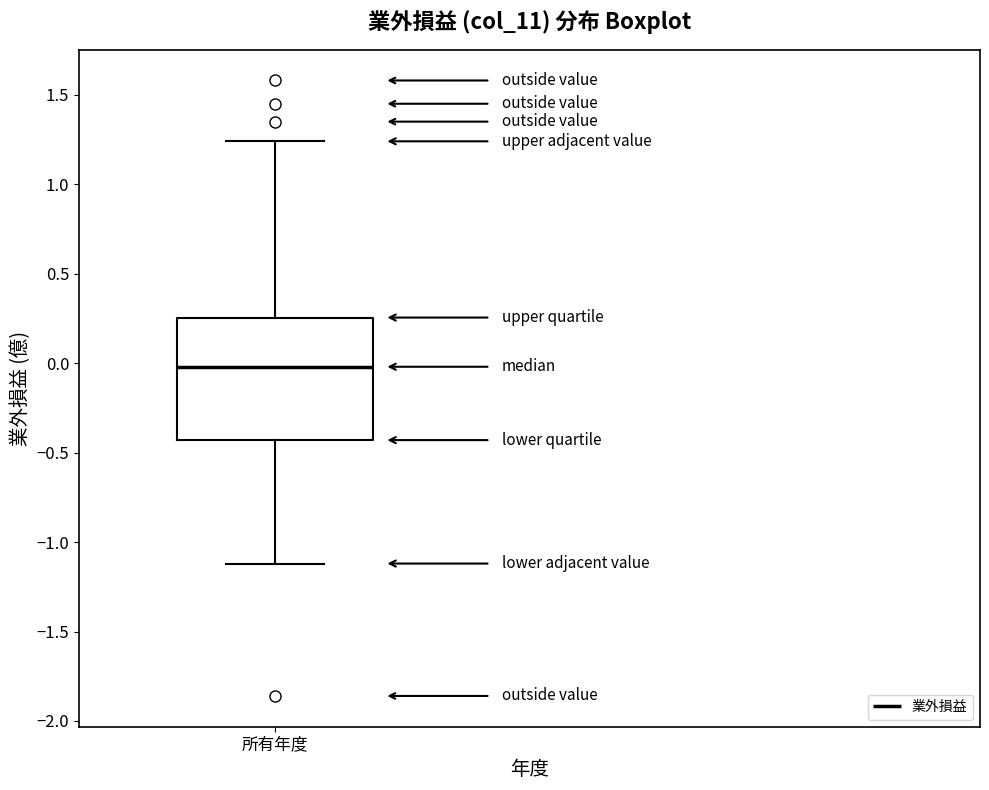

Read this box plot against the y-axis: the position of the median line, the range covered by the box, and the ends of both whiskers. The values are not printed on the chart, so give them approximately, as read against the axis.

median 0.00, box -0.45 to 0.25, whiskers -1.10 to 1.25